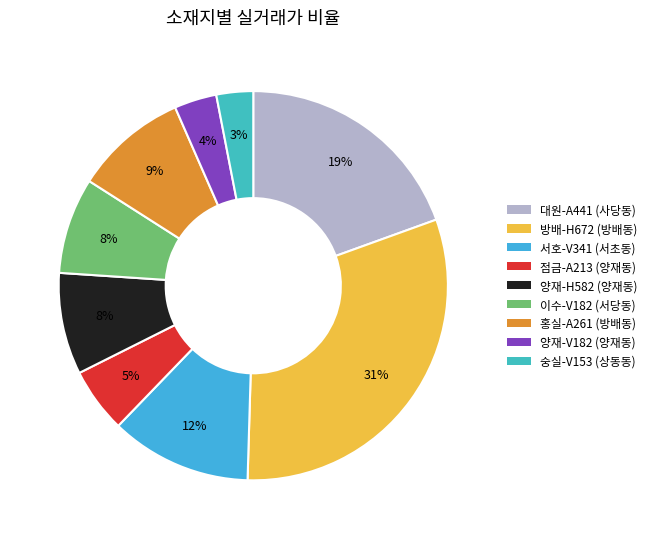

How many slices are in this pie chart?

9